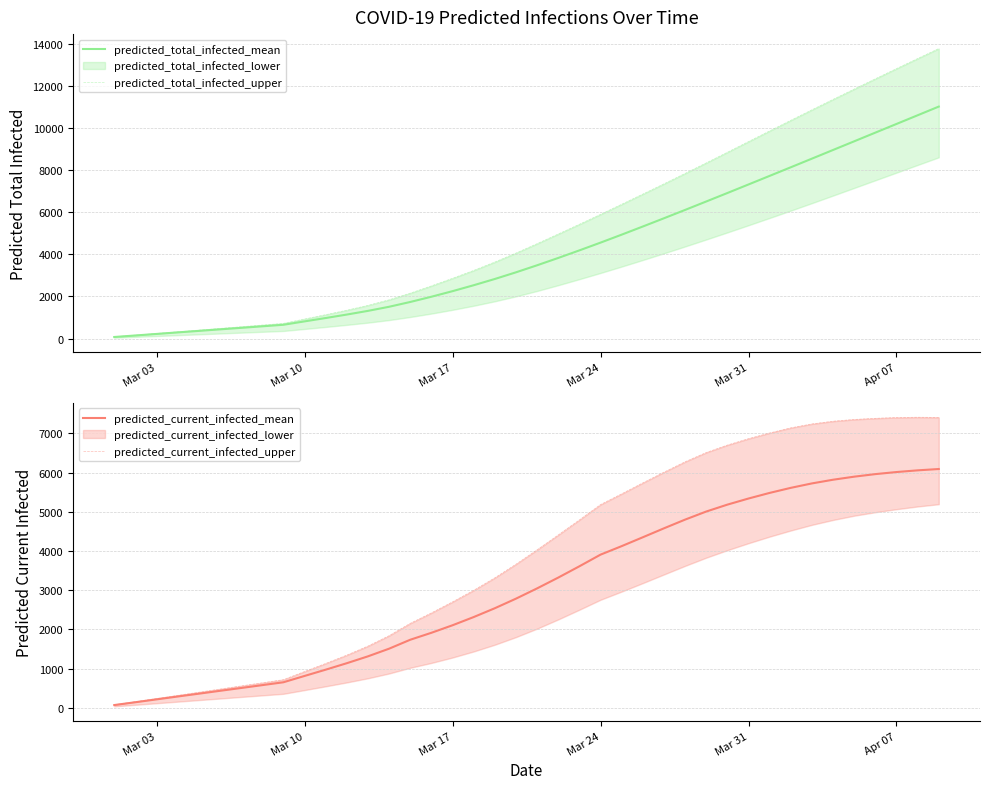

True or false: predicted_total_infected_mean and predicted_current_infected_mean intersect in this chart.

False